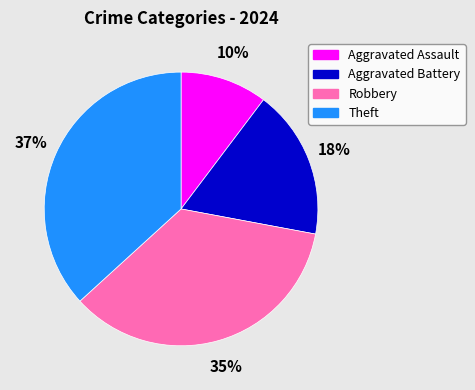

To the nearest percent, what percentage of the pie is Robbery?

35%